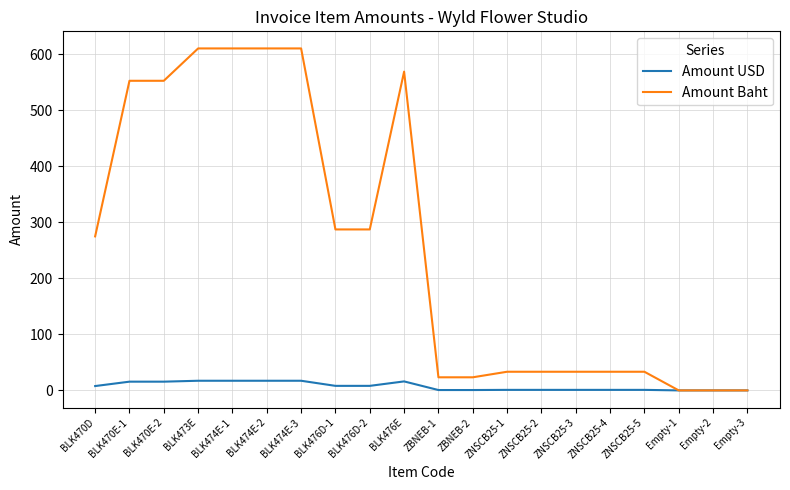

What is the greatest value displayed?

610.6